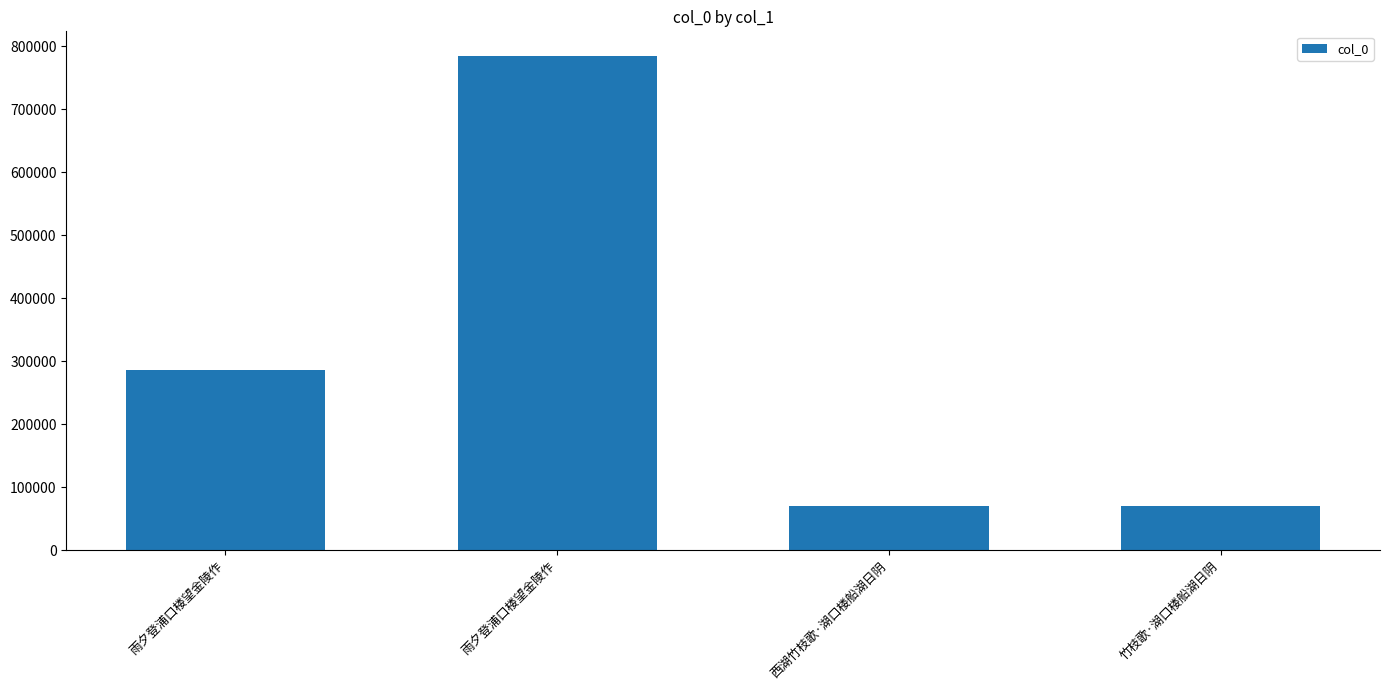

What is the maximum value shown in the chart?

784250